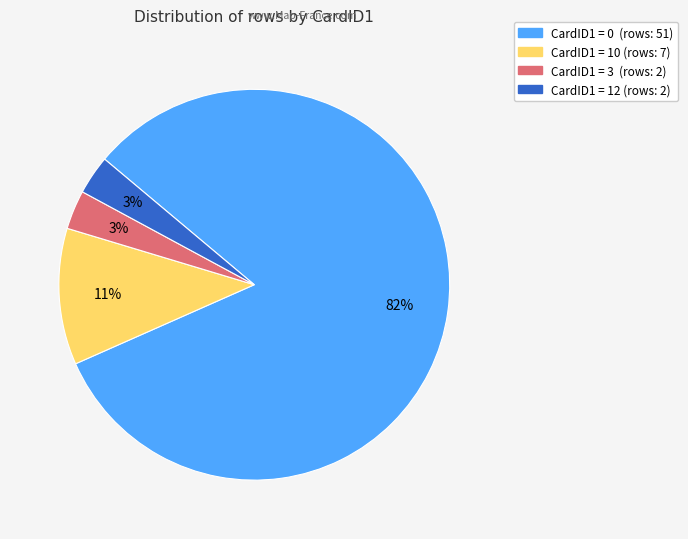

Is there a majority slice in this chart?

Yes